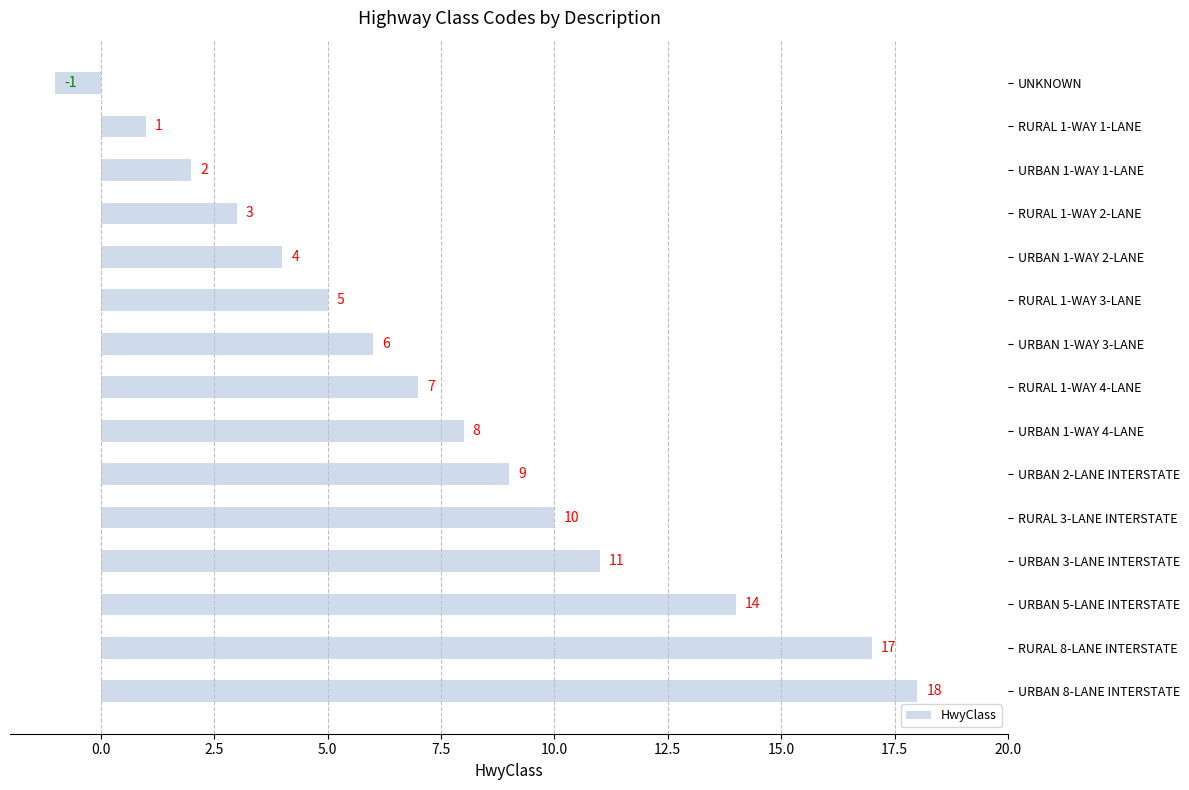

What is the minimum value shown in the chart?

-1